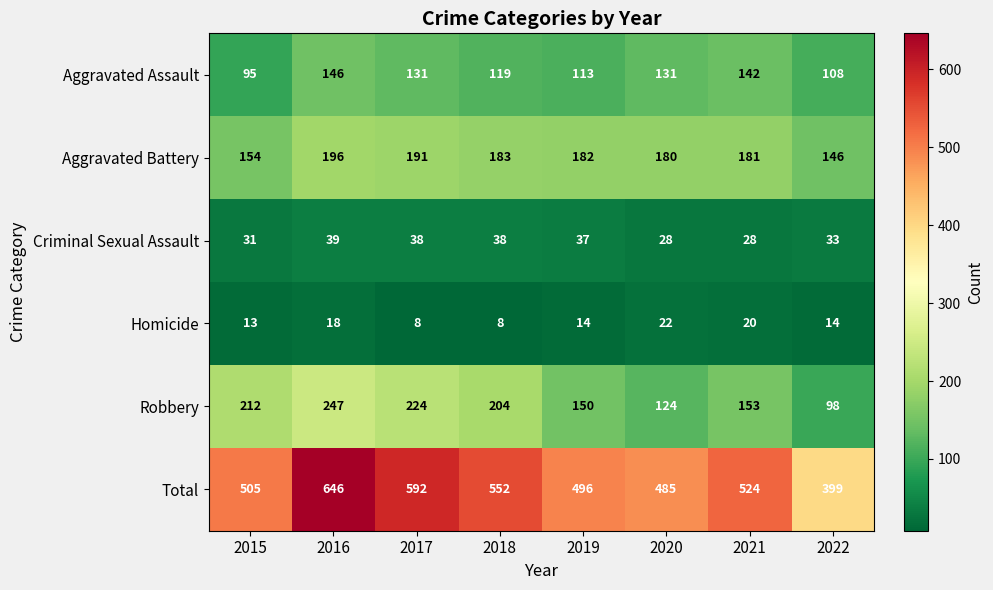

Which series has the largest total across all categories?

Total